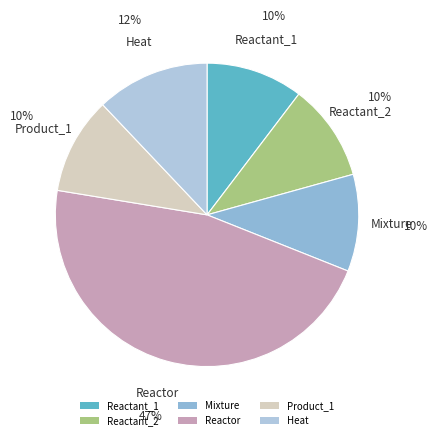

Do Mixture and Reactant_1 together represent more than half of the pie?

No